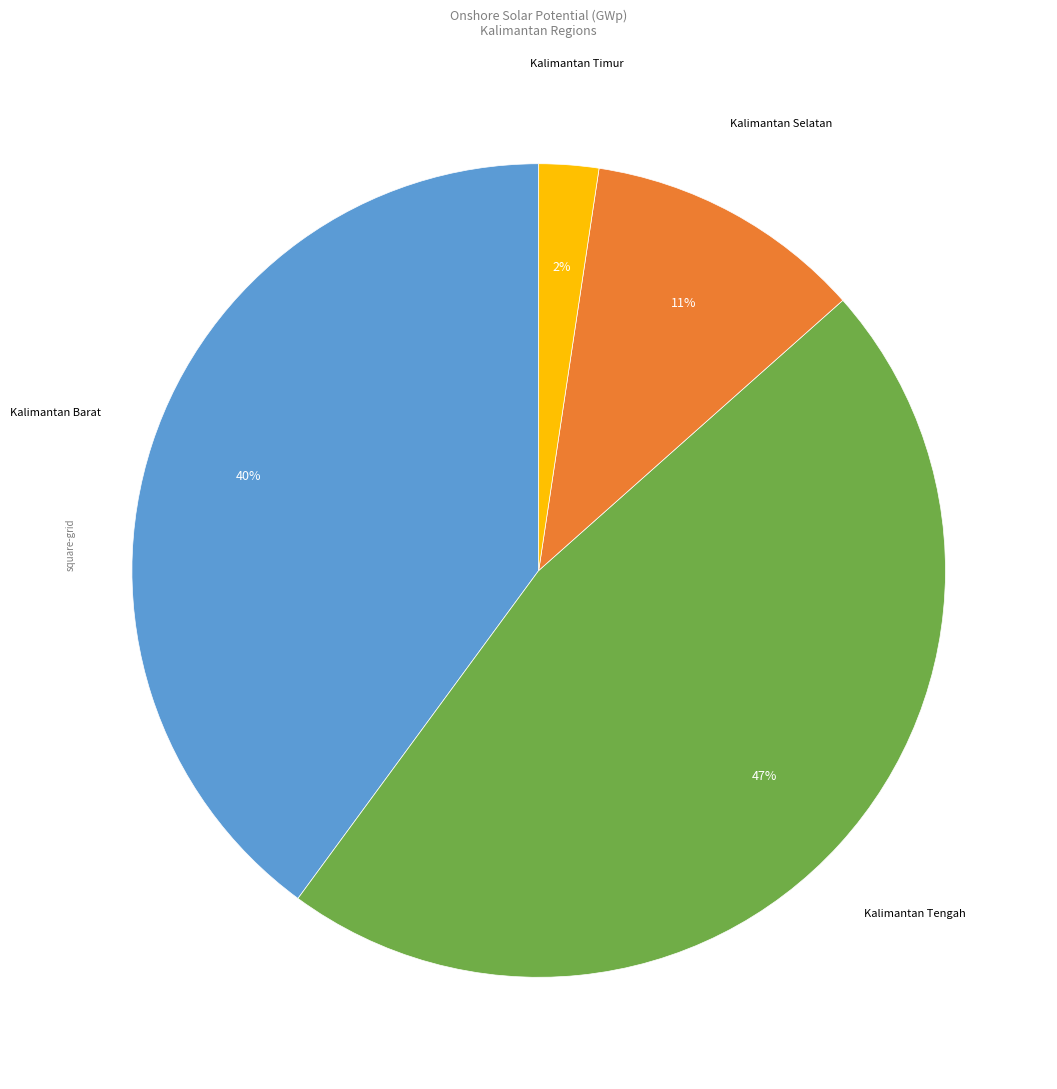

Count the number of slices in the pie.

4